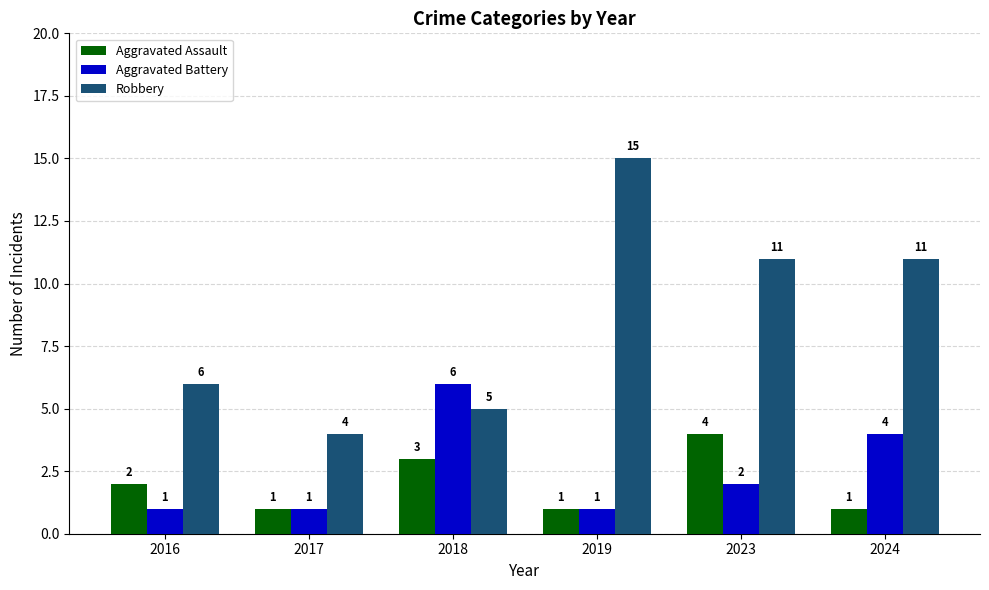

Reading right to left, what are all the values shown in this chart?

Aggravated Assault: 1	4	1	3	1	2
Aggravated Battery: 4	2	1	6	1	1
Robbery: 11	11	15	5	4	6